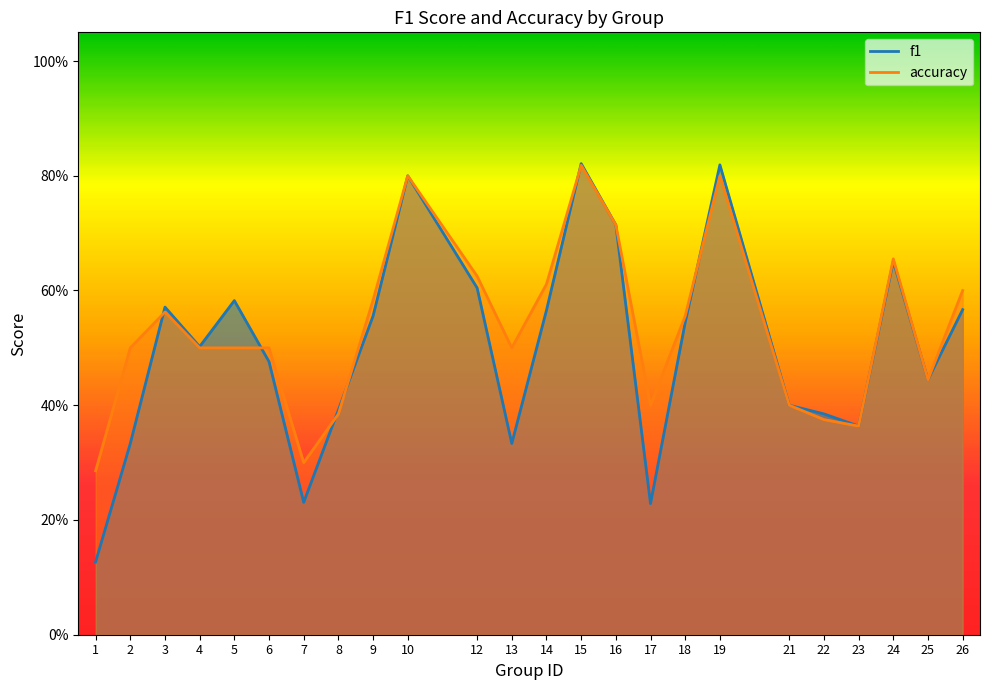

How many accuracy values are between 0 and 1?

24